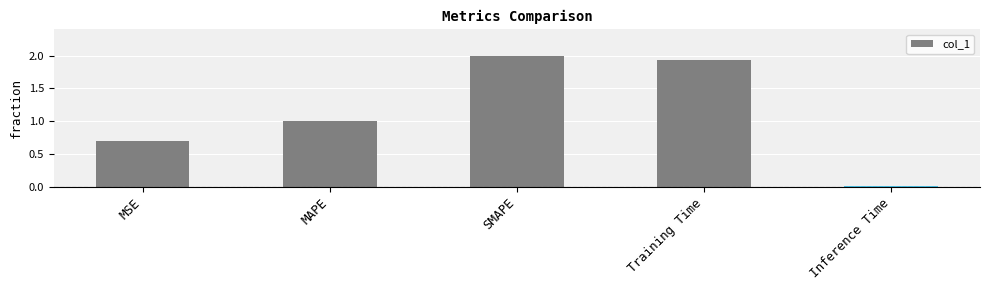

What is the difference between the maximum and second lowest values?

1.3